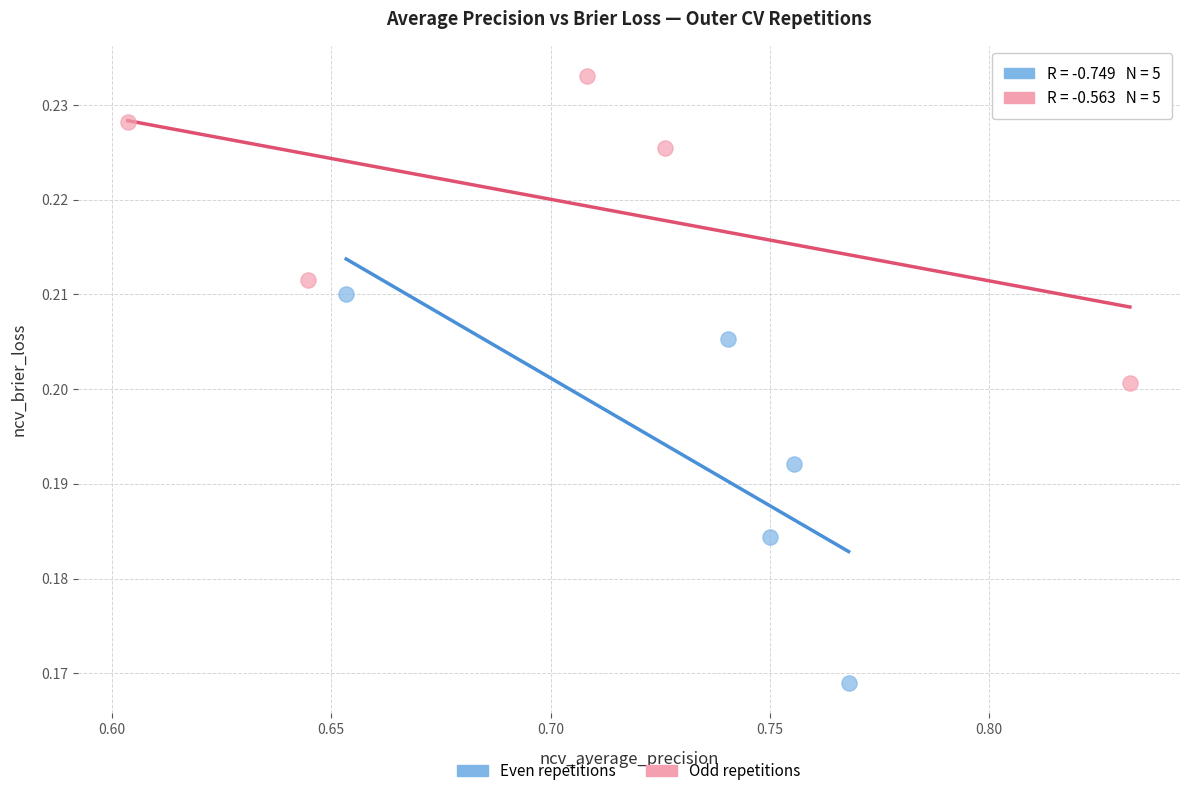

Which series reaches the maximum Y coordinate?

Odd repetitions